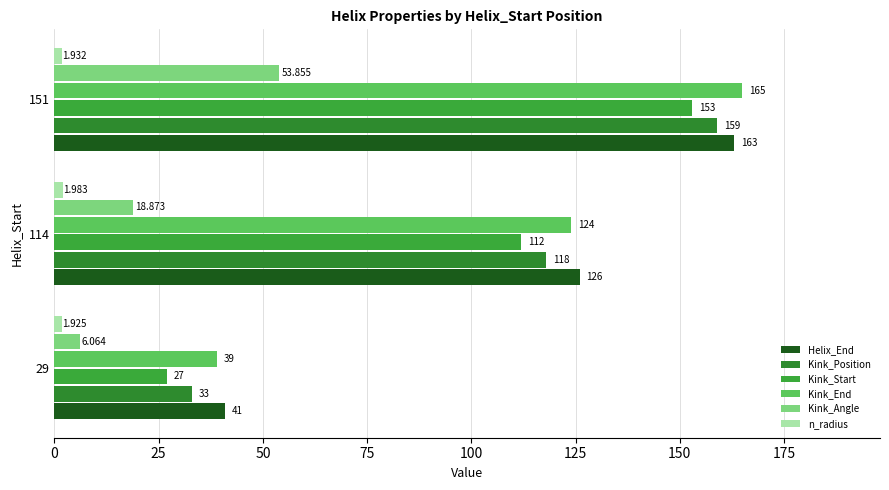

What is the average value of the Kink_Start series?

97.3